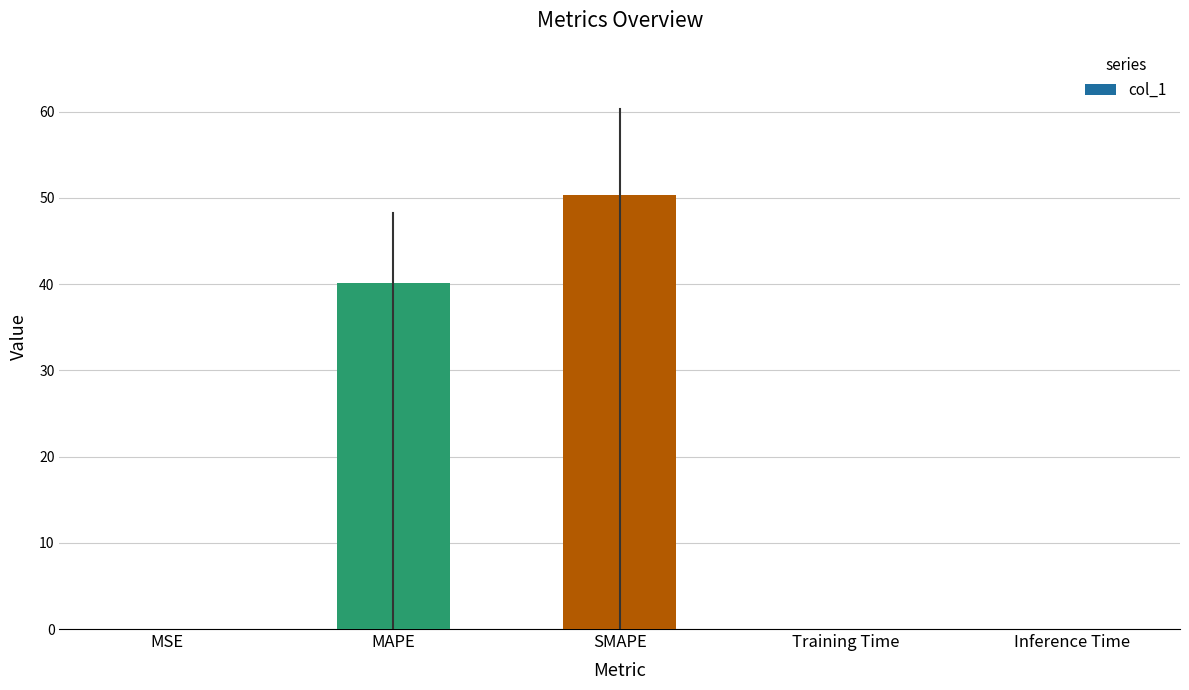

Which label corresponds to the largest value in the chart?

SMAPE